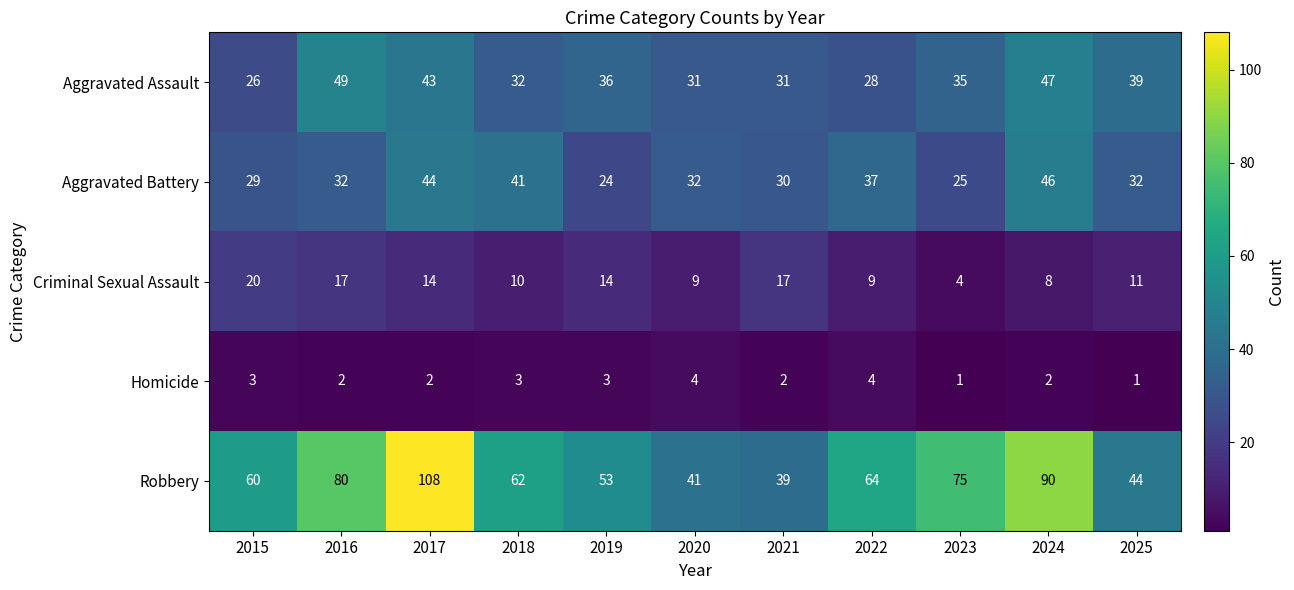

At which label does Robbery reach its peak?

2017